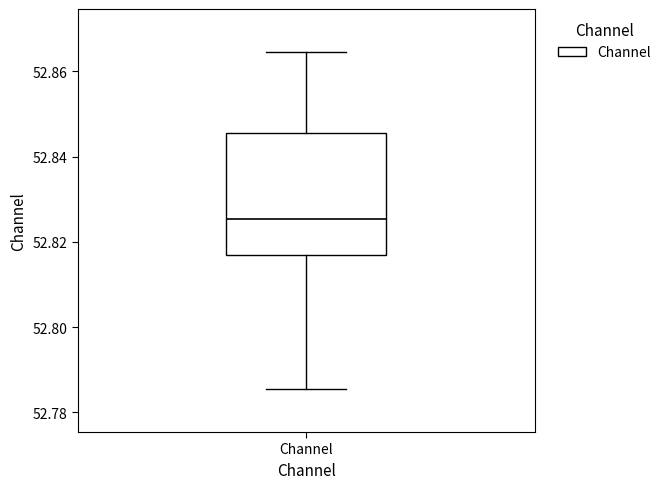

Transcribe this box plot: give where the median line is, the range the box spans, and where the two whiskers end, as read against the y-axis. The values are not printed on the chart, so give them approximately, as read against the axis.

median 52.826, box 52.816 to 52.846, whiskers 52.786 to 52.864